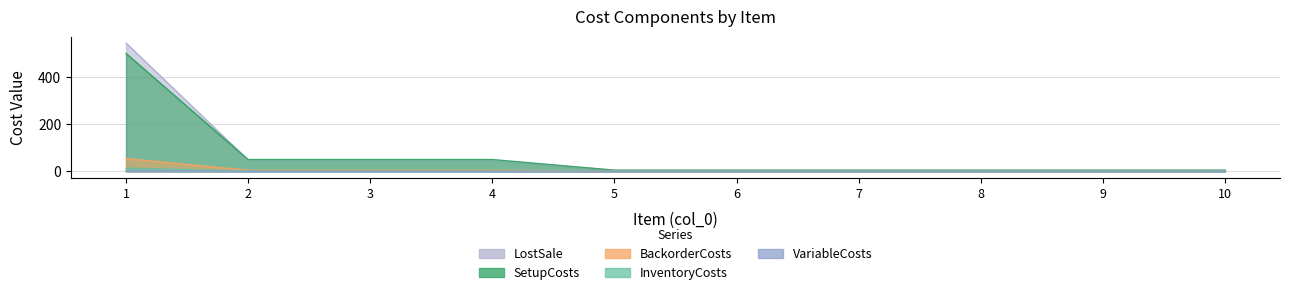

The value of VariableCosts at 2 is 0.2. True or false?

True